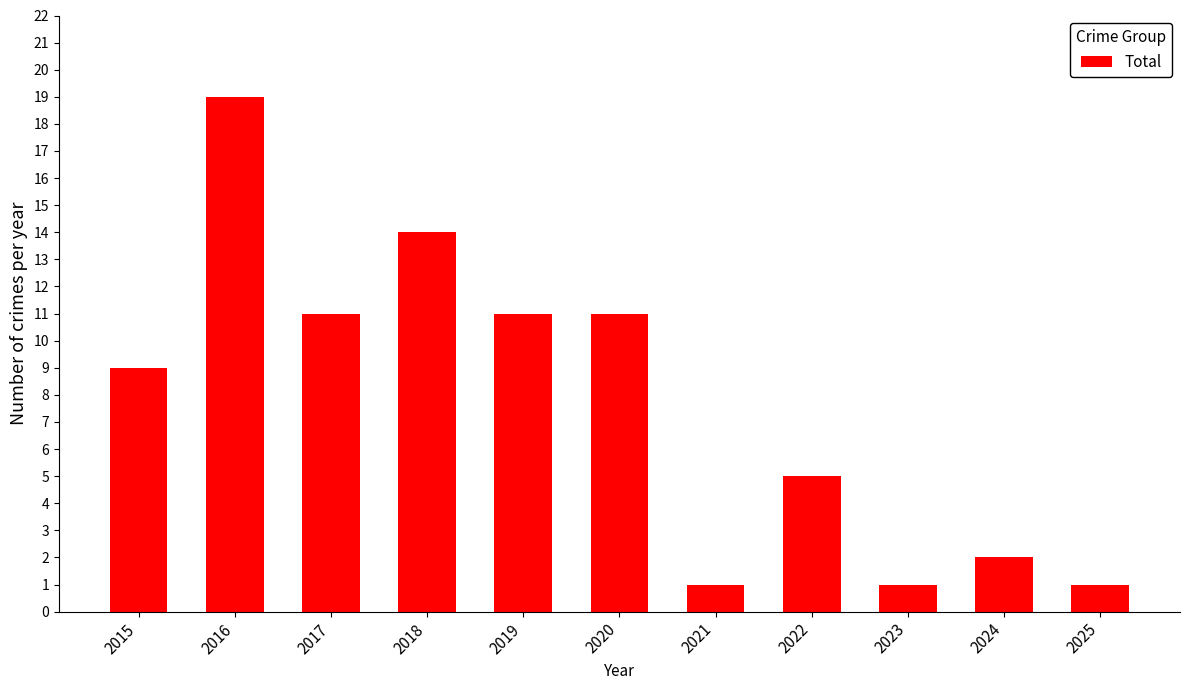

Which label corresponds to the largest value in the chart?

2016